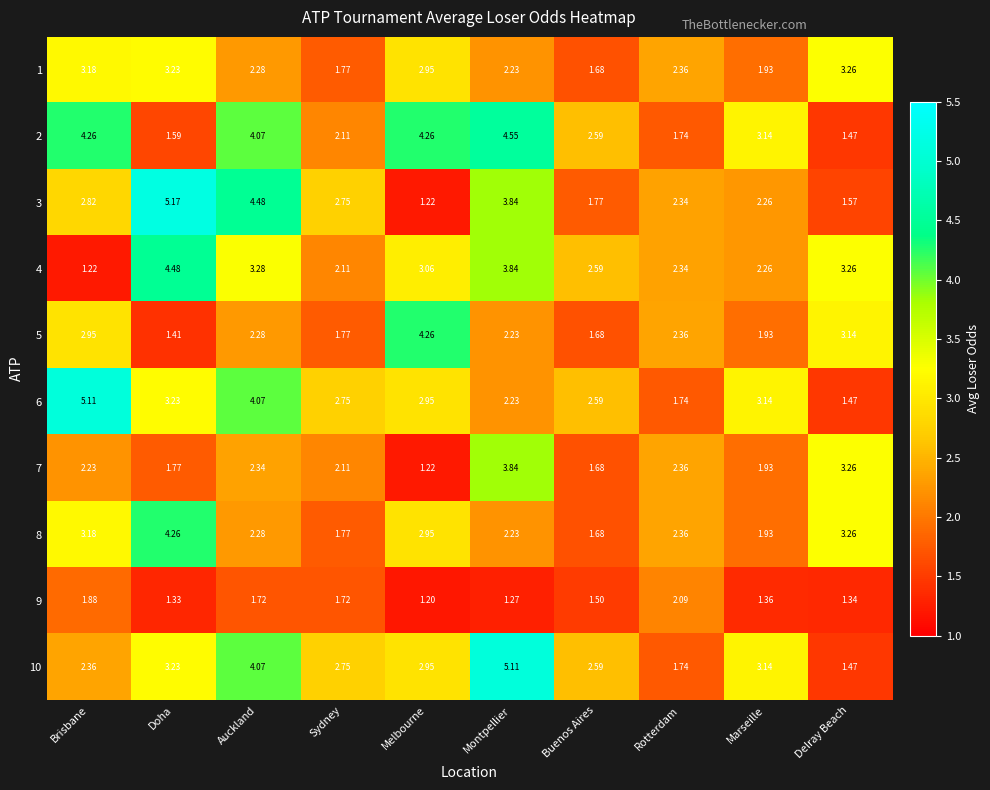

Which series has the largest total across all categories?

2